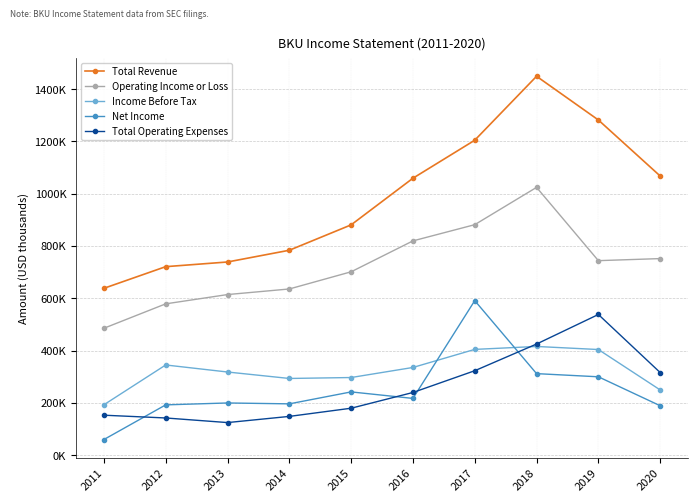

How many times do Income Before Tax and Net Income cross each other?

2